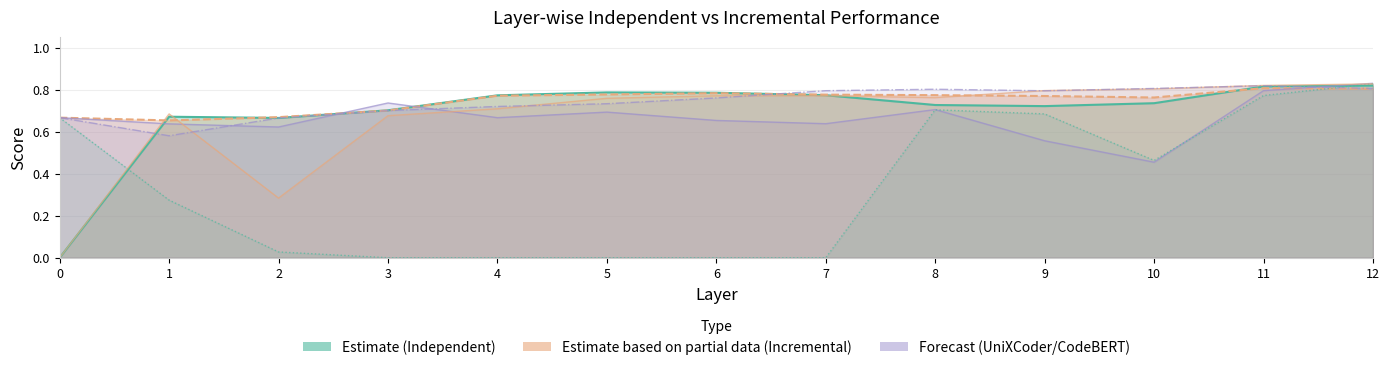

What is the value of the CodeBERT_Incremental point at the 4th from the left?

0.7